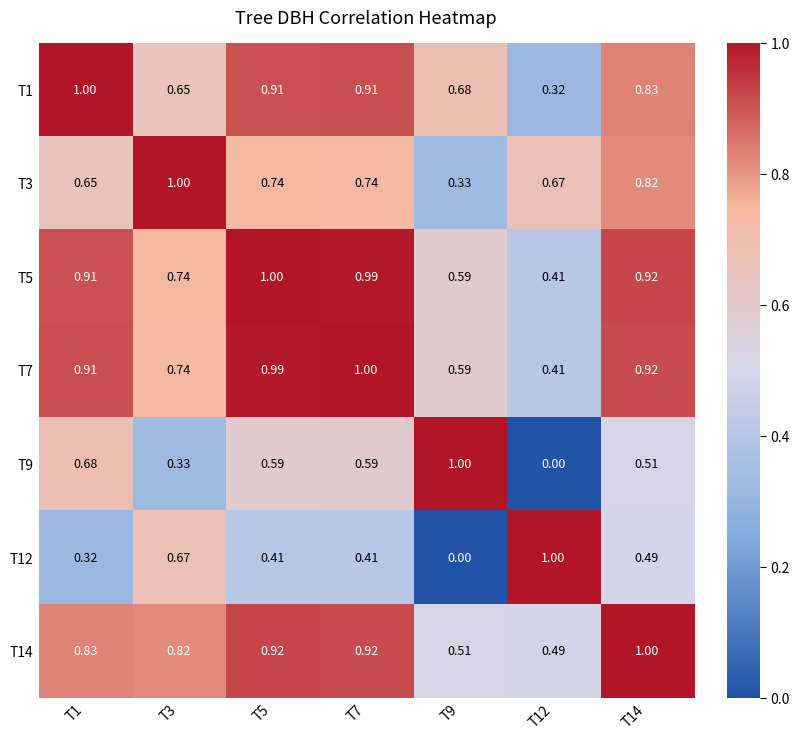

Is the value of T3 at T9 greater than the value of T1 at T3?

No